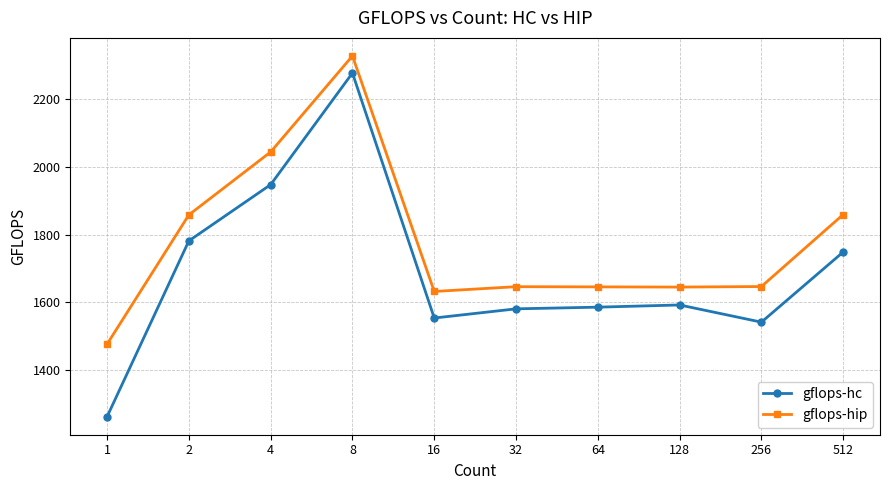

Which series has the largest range (max minus min)?

gflops-hc